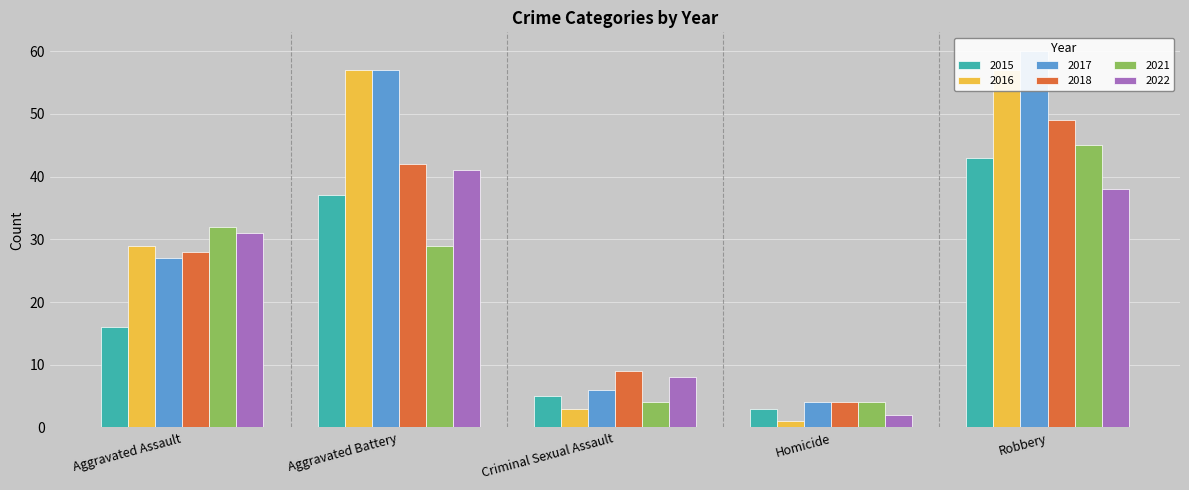

Reading right to left, what are all the values shown in this chart?

2015: 43	3	5	37	16
2016: 57	1	3	57	29
2017: 60	4	6	57	27
2018: 49	4	9	42	28
2021: 45	4	4	29	32
2022: 38	2	8	41	31